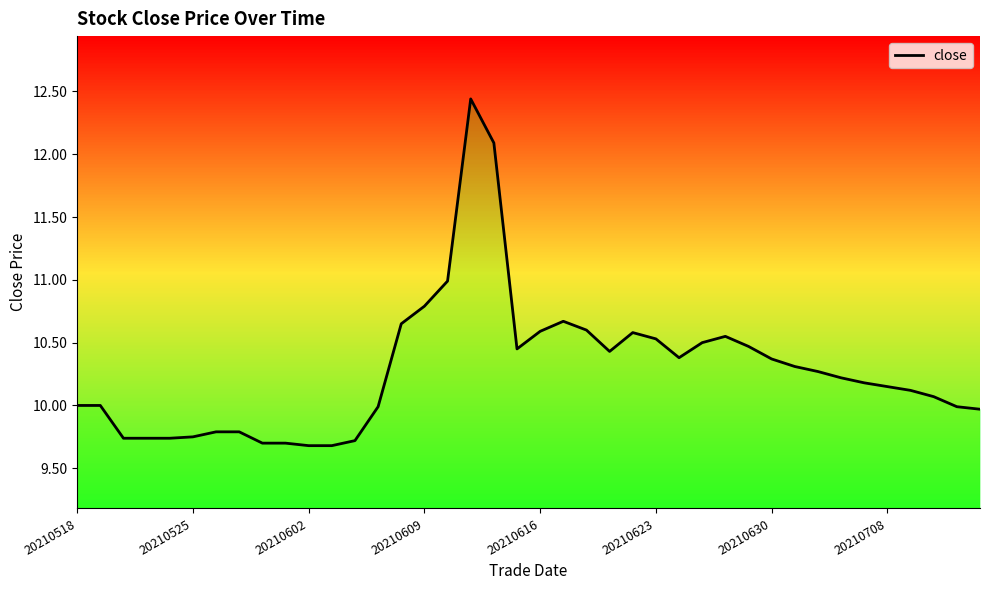

What is the difference between the maximum and minimum values?

2.8